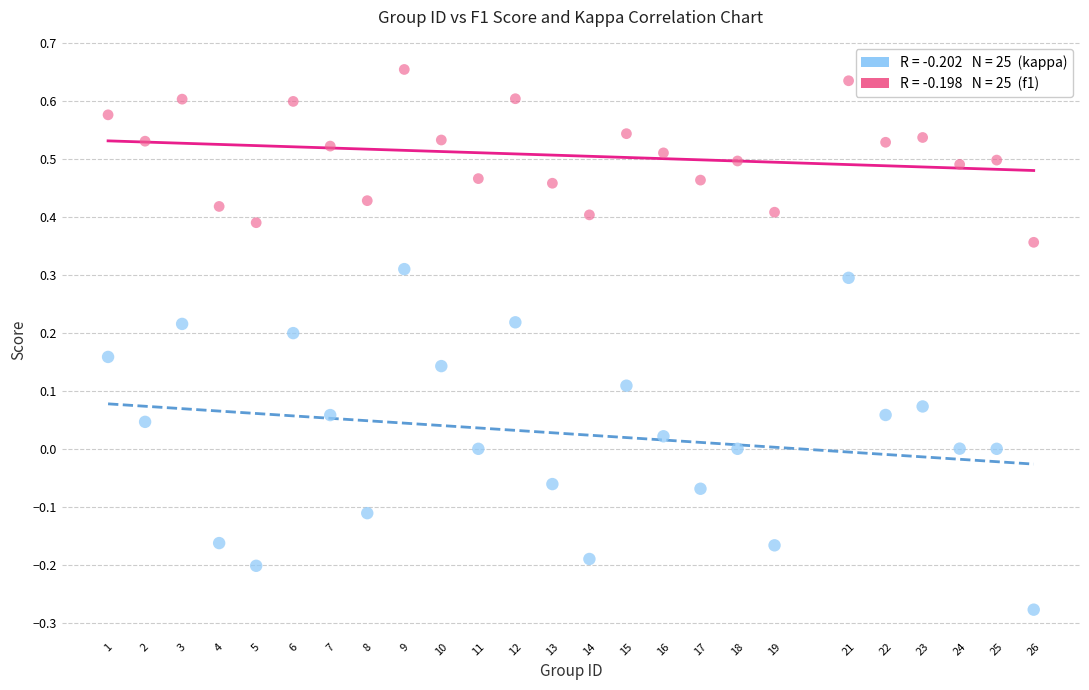

Across all data points, what is the range of Y values (max minus min)?

0.9